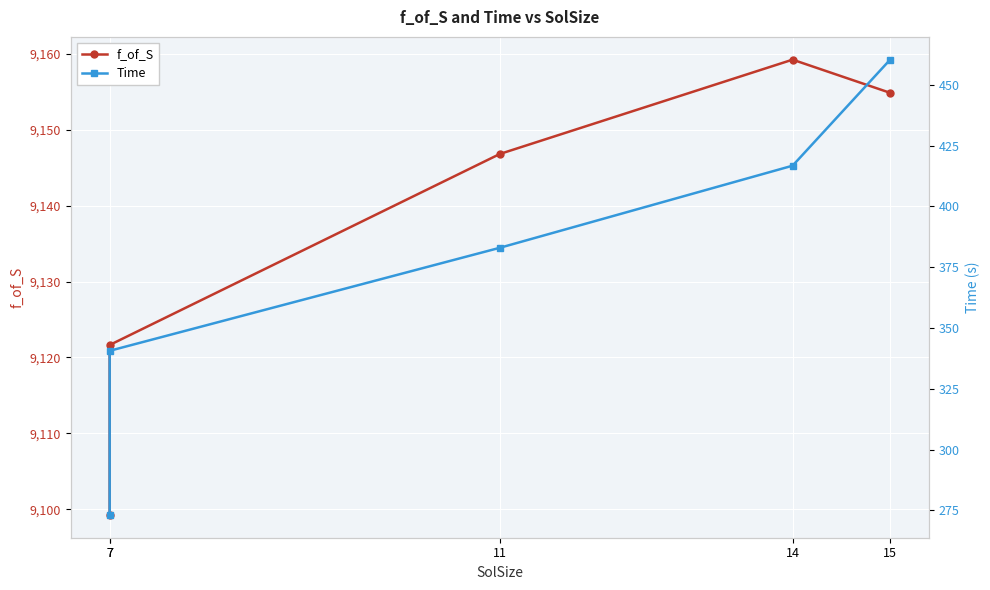

Rank the series by their average value, from lowest to highest.

Time, f_of_S